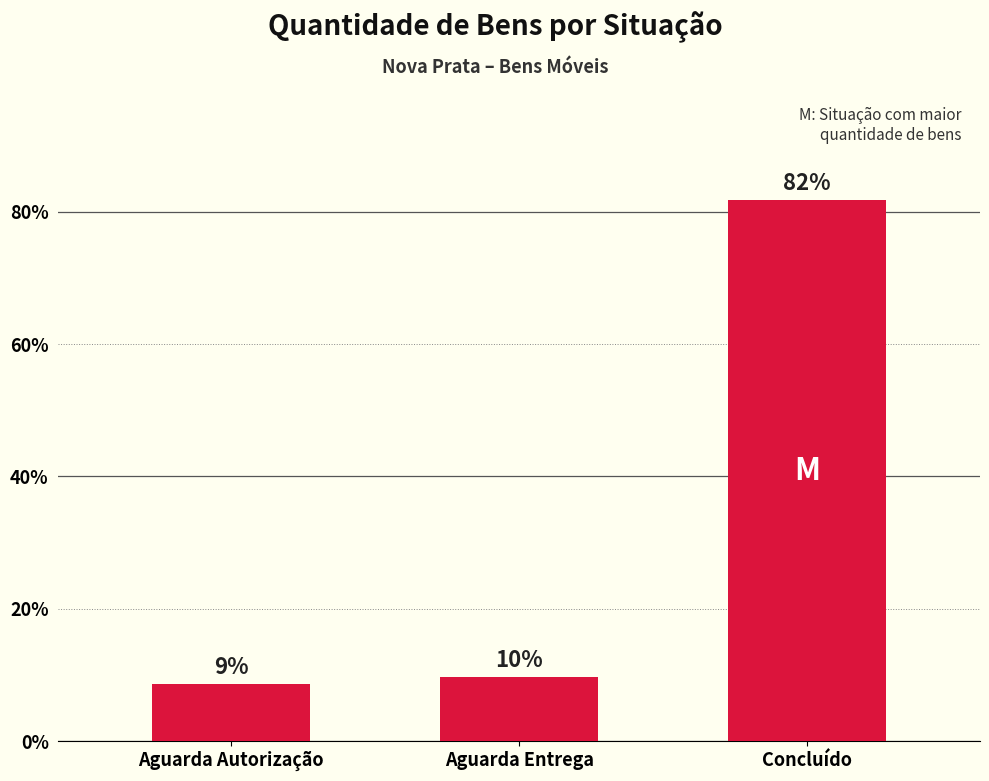

What is the average value?

33.3